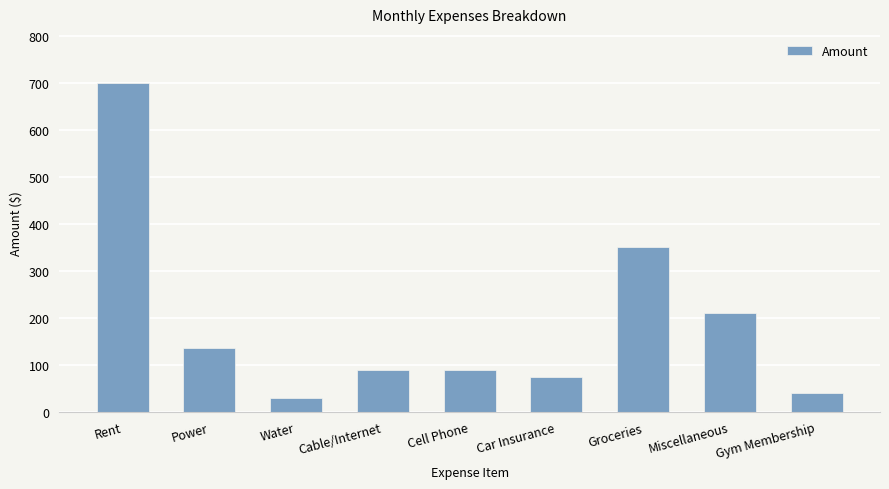

What is the approximate value at Gym Membership?

40